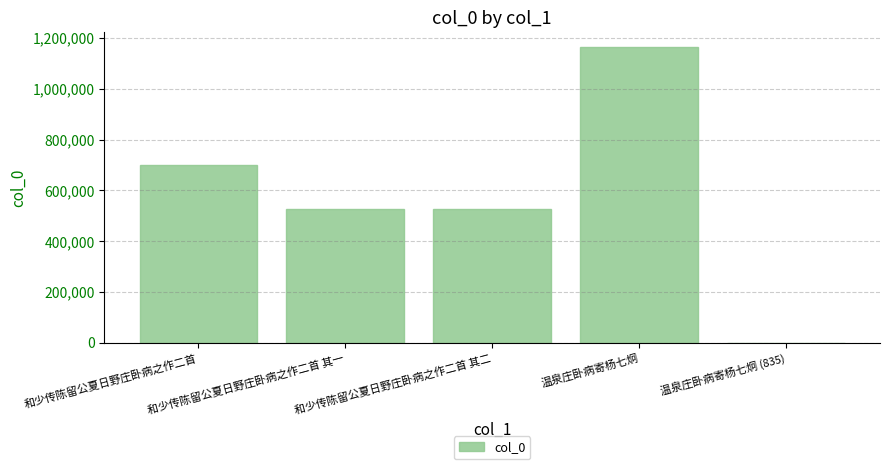

What is the sum of the values at 和少传陈留公夏日野庄卧病之作二首 其二 and 温泉庄卧病寄杨七炯?

1690766